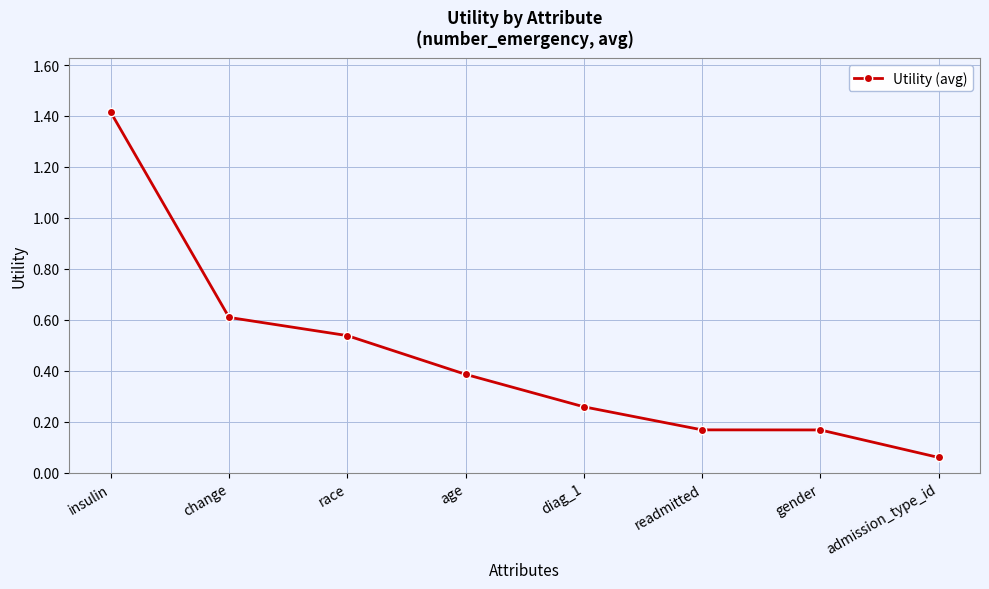

What is the label of the 4th point from the left?

age